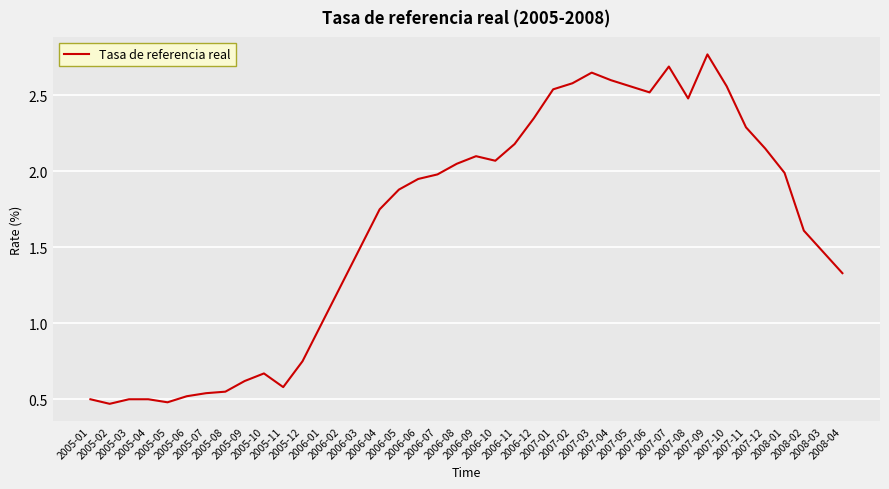

What is the difference between the maximum and minimum values?

2.3